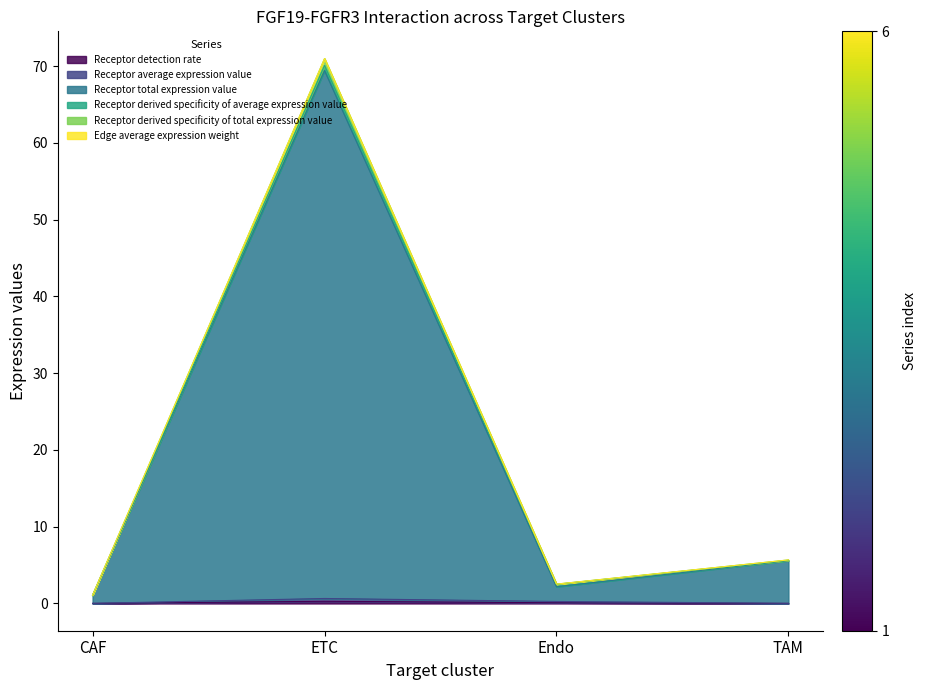

In Receptor average expression value, how many points are higher than both neighbors (excluding endpoints)?

1